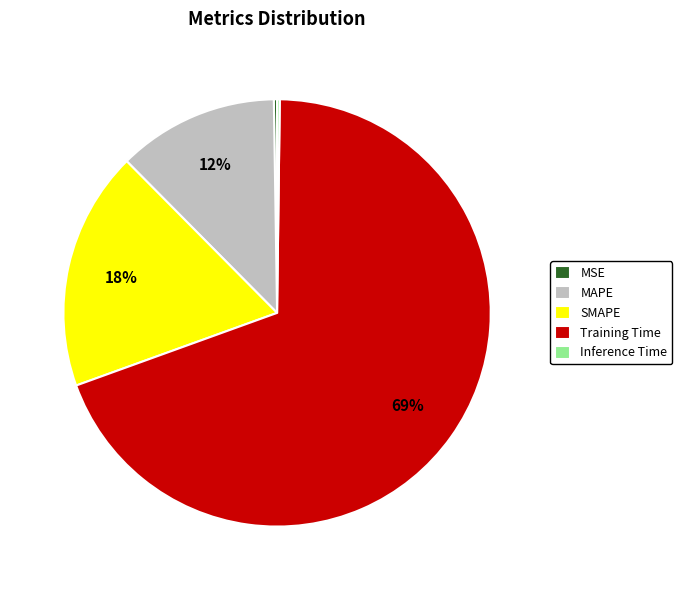

To the nearest percent, what portion does SMAPE represent?

18%